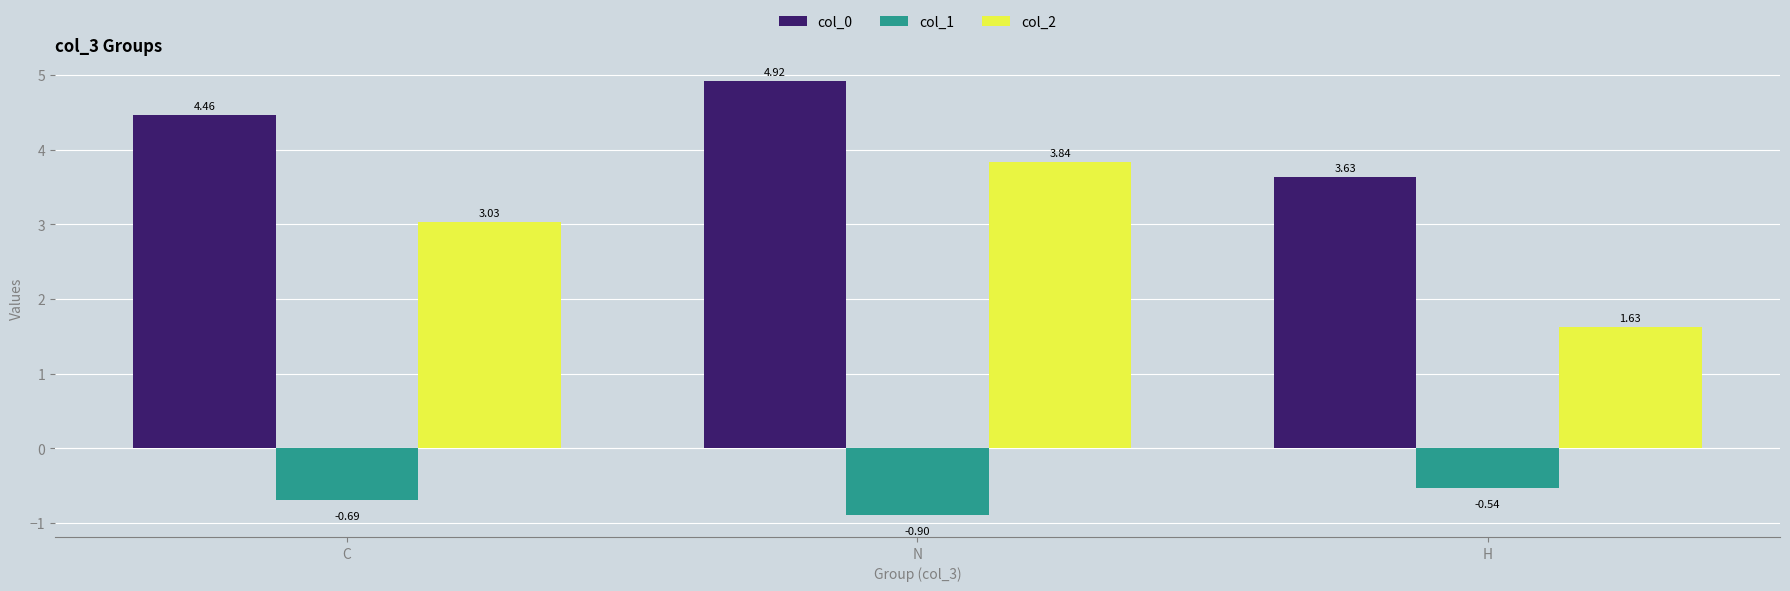

At which label does col_2 reach its minimum?

H